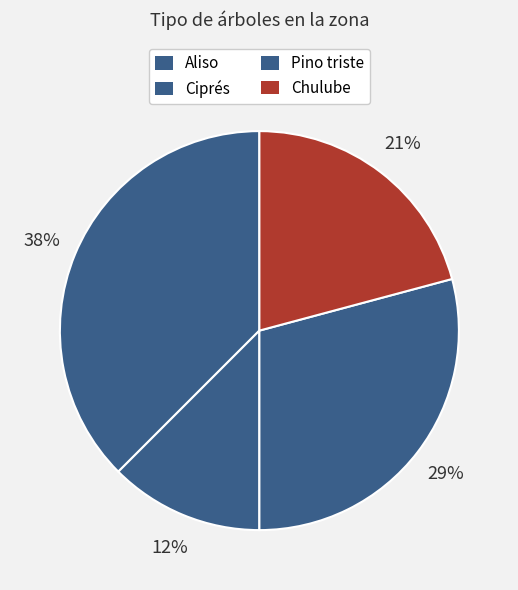

Which category has the smallest portion of the pie?

Ciprés